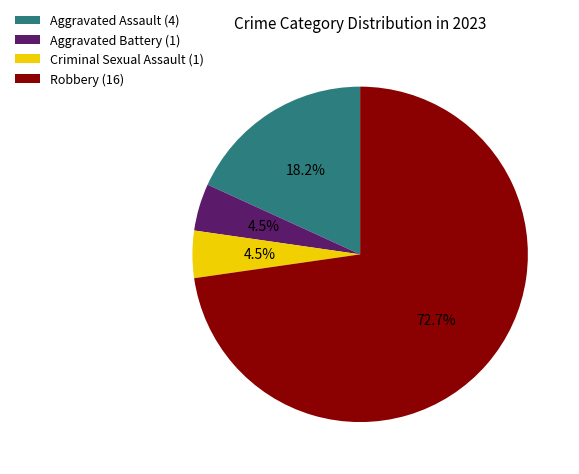

How many slices are in this pie chart?

4